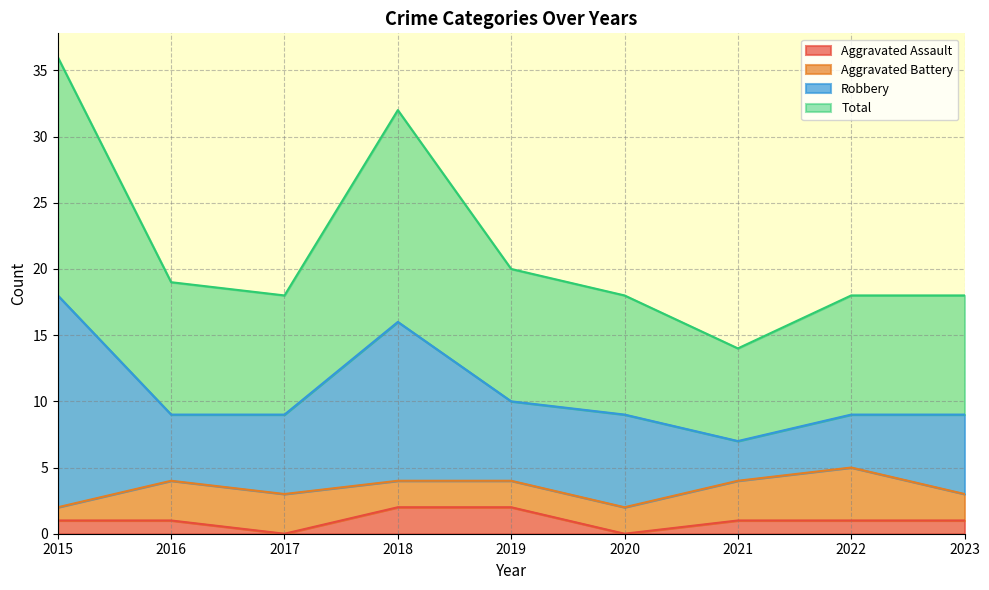

Read the Aggravated Assault value at 2019.

2